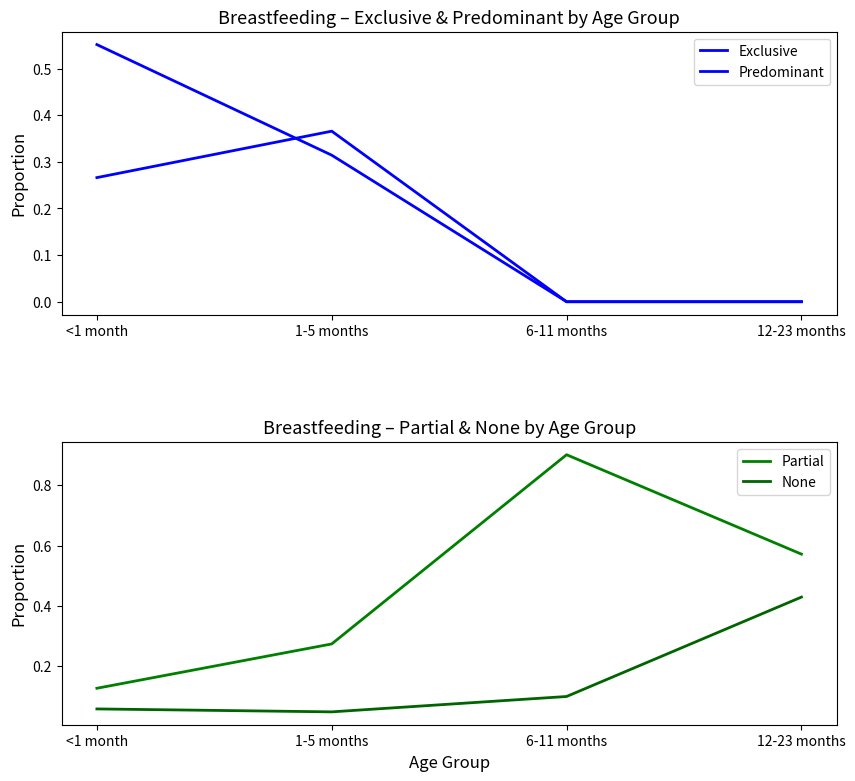

Reading left to right, list all the values displayed in this chart.

Exclusive: <1 month=0.6	1-5 months=0.3	6-11 months=0.0	12-23 months=0.0
Predominant: <1 month=0.3	1-5 months=0.4	6-11 months=0.0	12-23 months=0.0
Partial: <1 month=0.1	1-5 months=0.3	6-11 months=0.9	12-23 months=0.6
None: <1 month=0.1	1-5 months=0.0	6-11 months=0.1	12-23 months=0.4